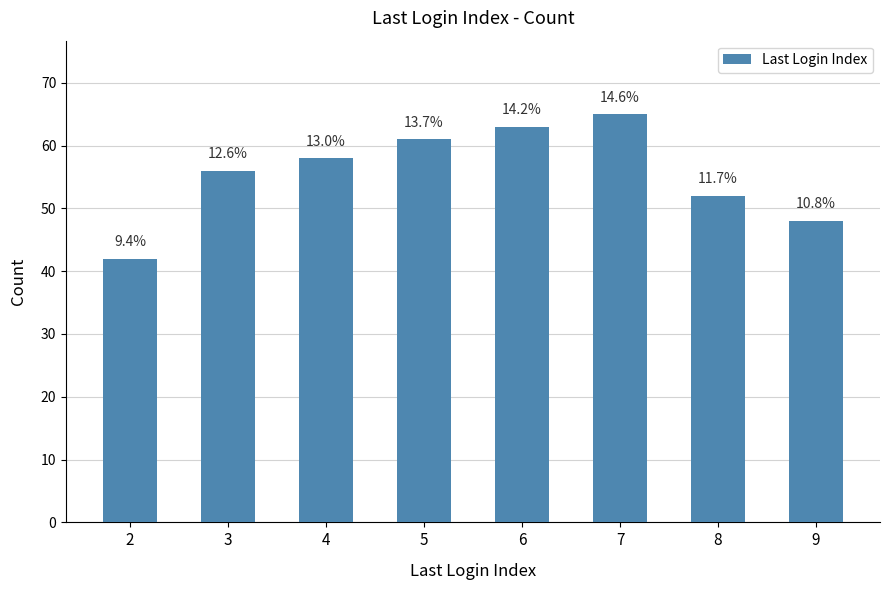

Does the chart contain stacked bars?

No